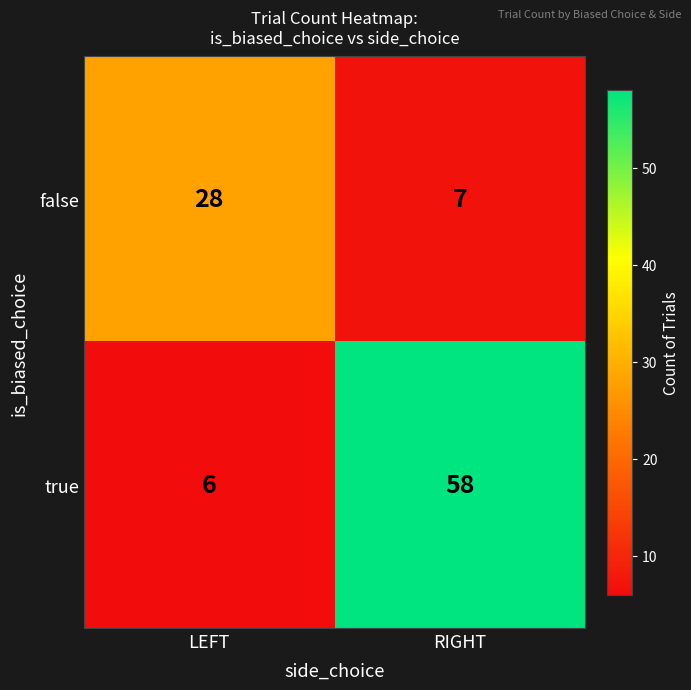

What is the difference between the false values at LEFT and RIGHT?

21